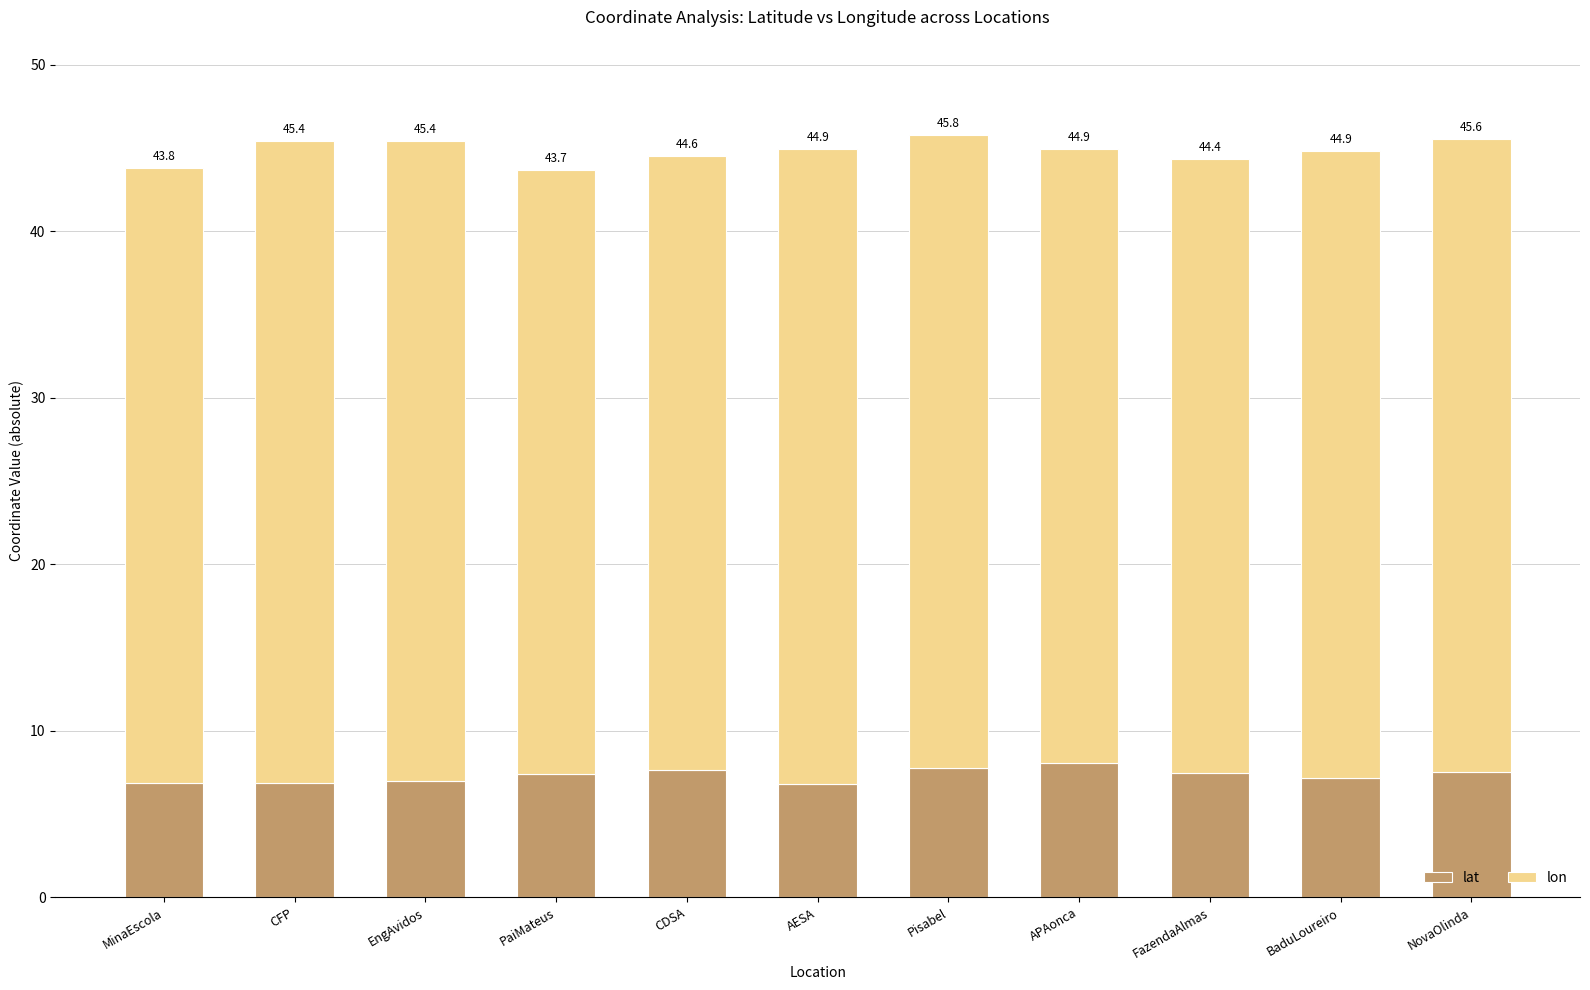

At which label does lat first exceed 7?

PaiMateus